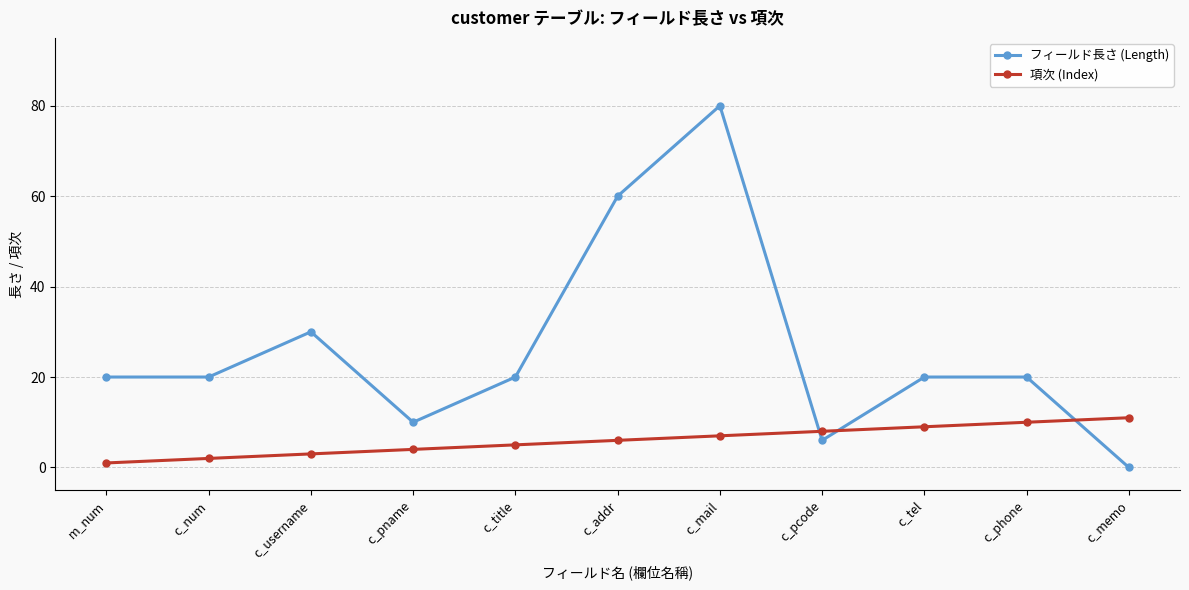

True or false: 項次 (Index) and フィールド長さ (Length) intersect in this chart.

True